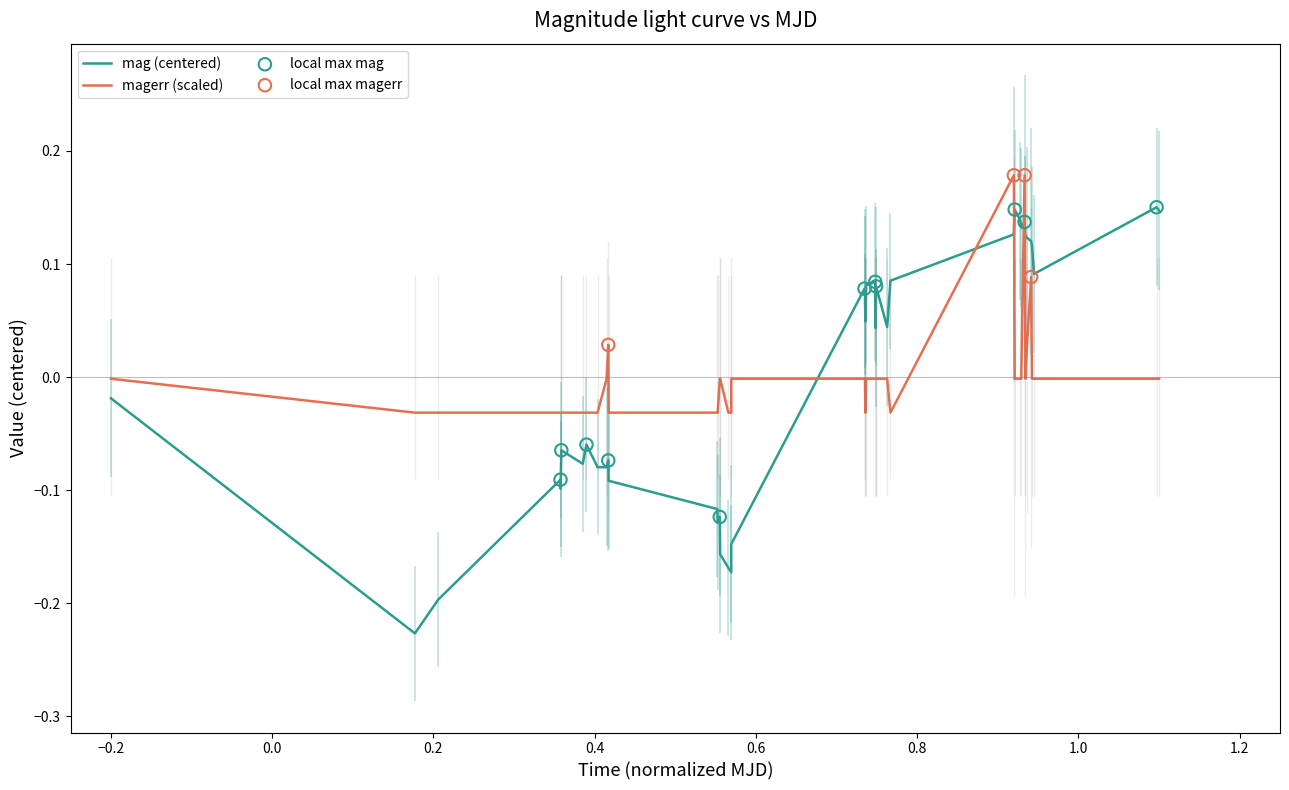

Which series ends up on top after the final intersection of magerr (scaled) and mag (centered)?

mag (centered)